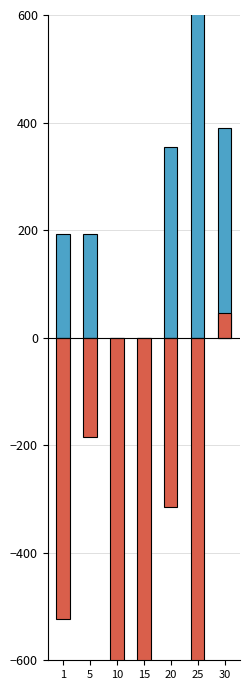

Reading left to right, what are all the values shown in this chart?

LevePriceHQ: 1=193.3	5=193.3	10=0.0	15=0.0	20=354.0	25=1030.6	30=390.4
LeveProfitNQ: 1=-522.8	5=-183.9	10=-770.0	15=-1330.0	20=-314.3	25=-624.4	30=45.3